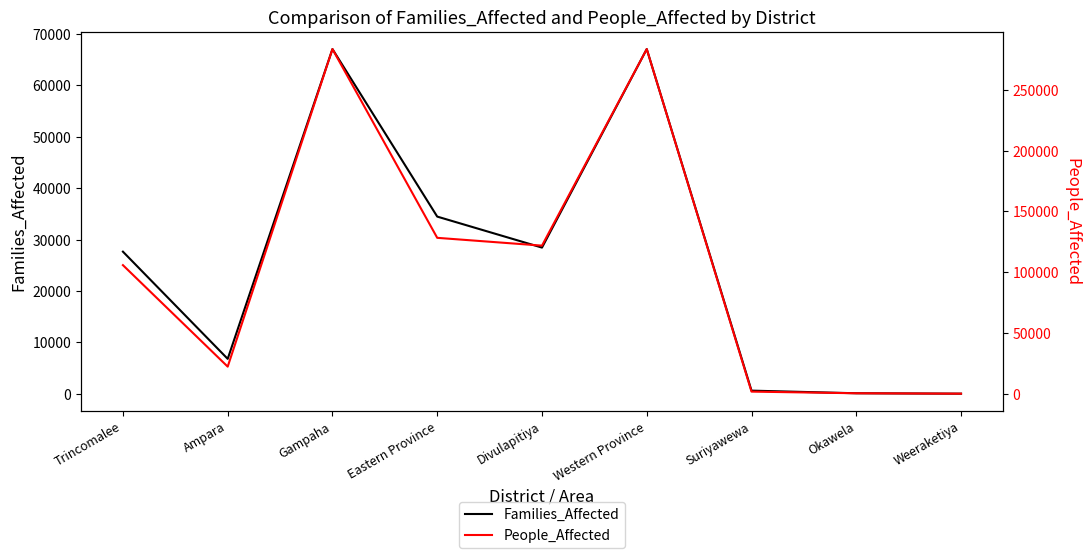

True or false: People_Affected and Families_Affected intersect in this chart.

False